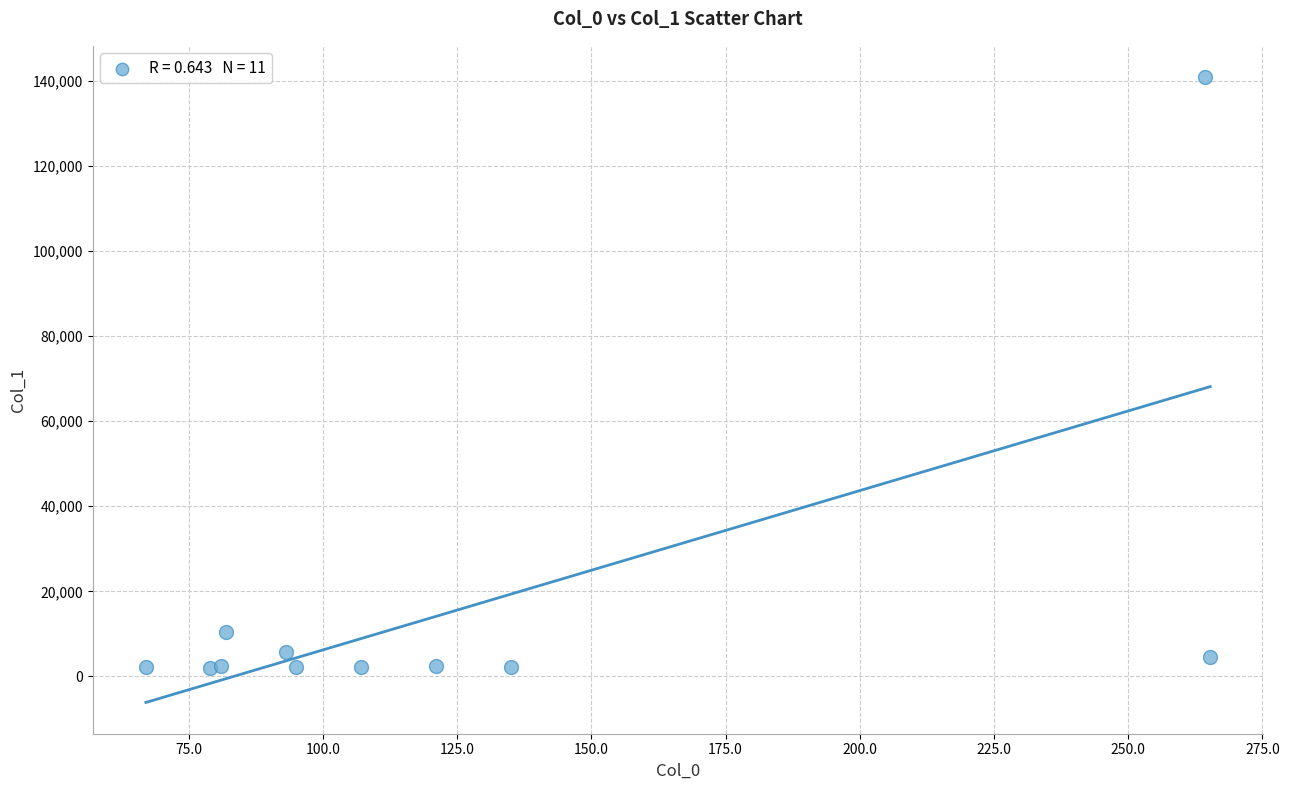

What Y value in the scatter plot is closest to 71390?

10449.3